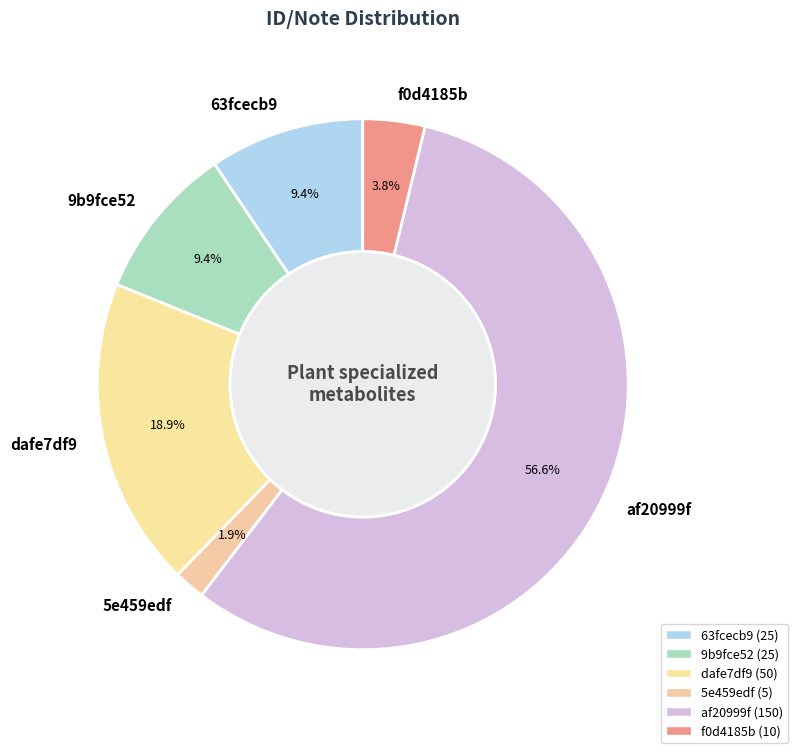

Does any single category account for the majority?

Yes